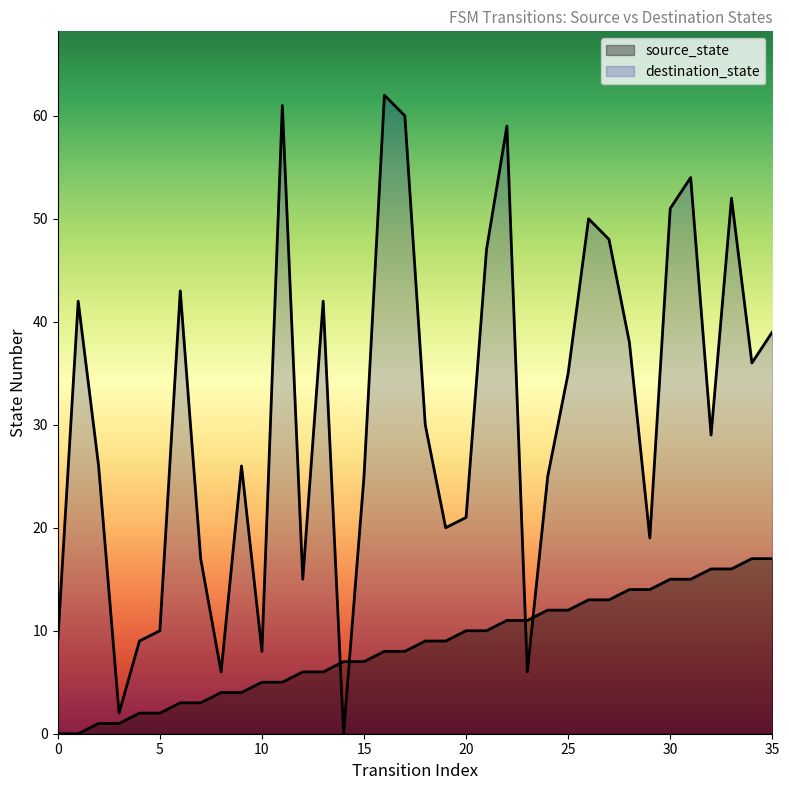

The value of destination_state at 6 is 62. True or false?

False